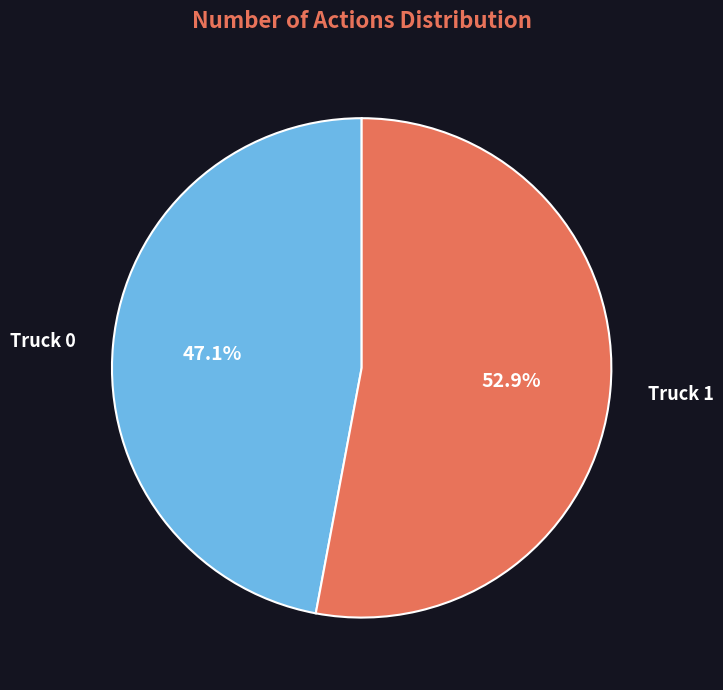

How many segments does this pie chart have?

2